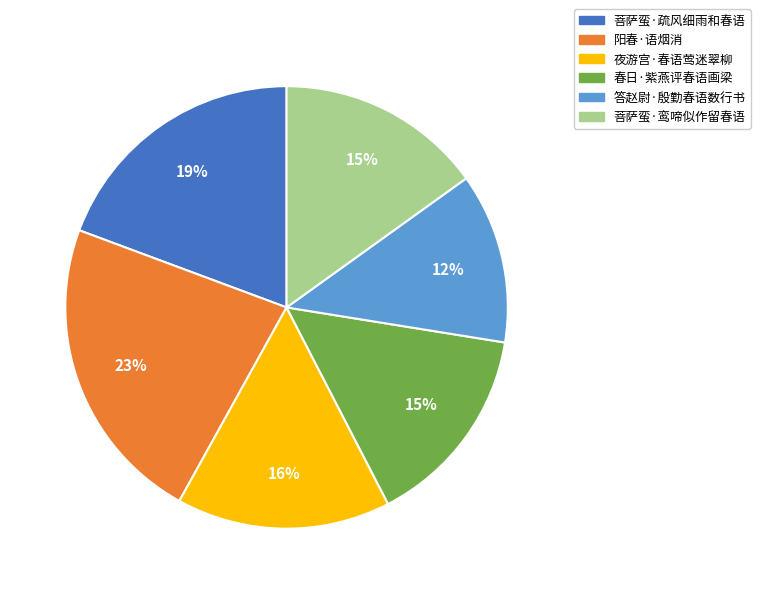

To the nearest percent, what is the difference between the 菩萨蛮·疏风细雨和春语 and 答赵尉·殷勤春语数行书 slice percentages?

7%